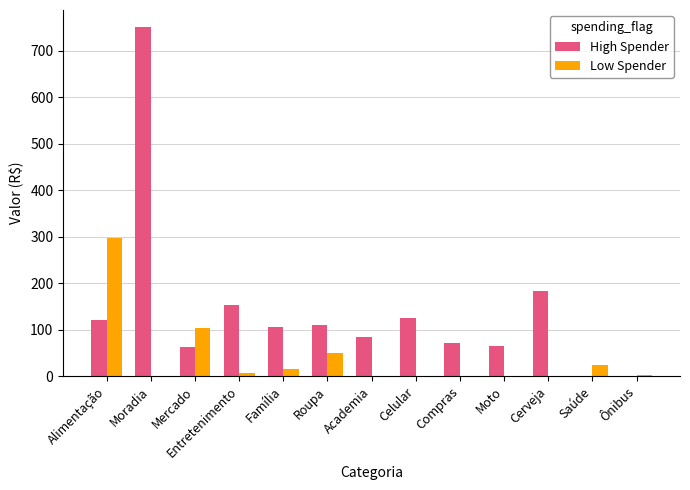

The value of High Spender at Roupa is 179.0. True or false?

False